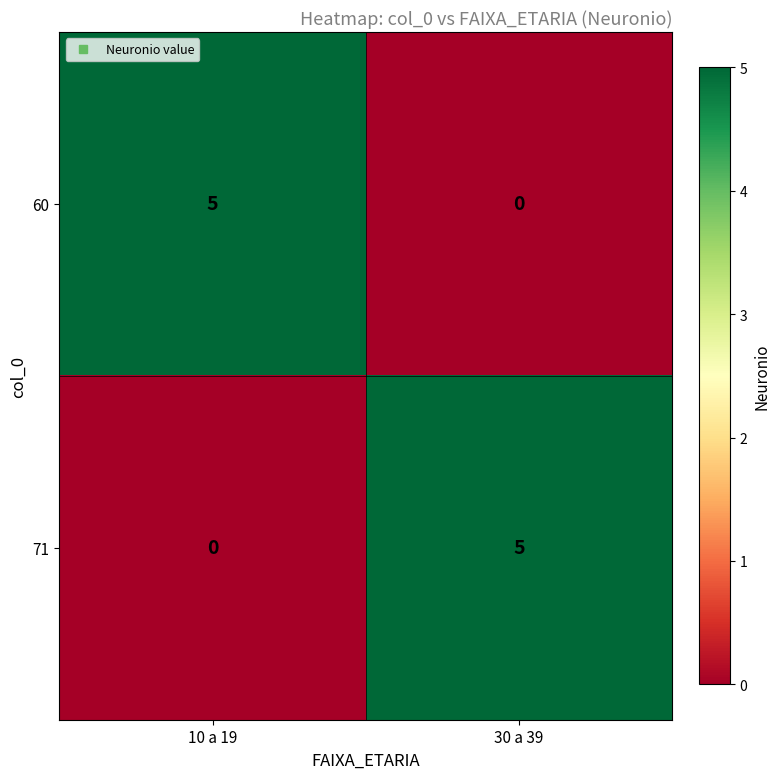

How many data points does each series have?

2